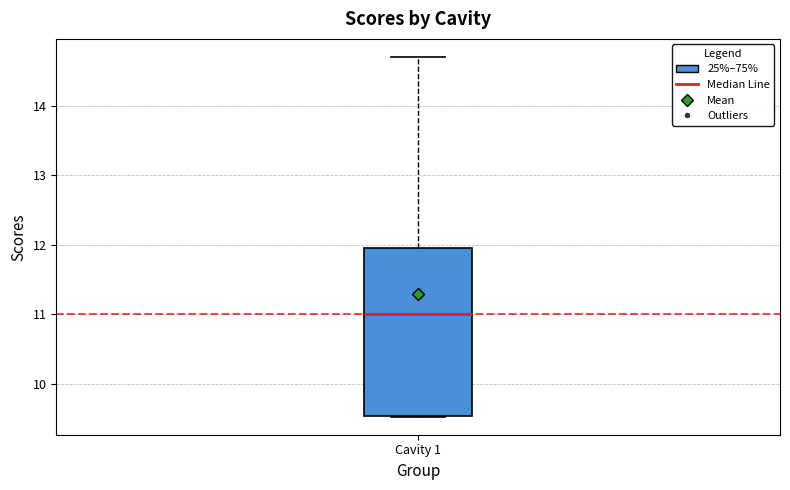

Transcribe this box plot: give where the median line is, the range the box spans, and where the two whiskers end, as read against the y-axis. The values are not printed on the chart, so give them approximately, as read against the axis.

median 11.0, box 9.5 to 12.0, whiskers 9.5 to 14.7